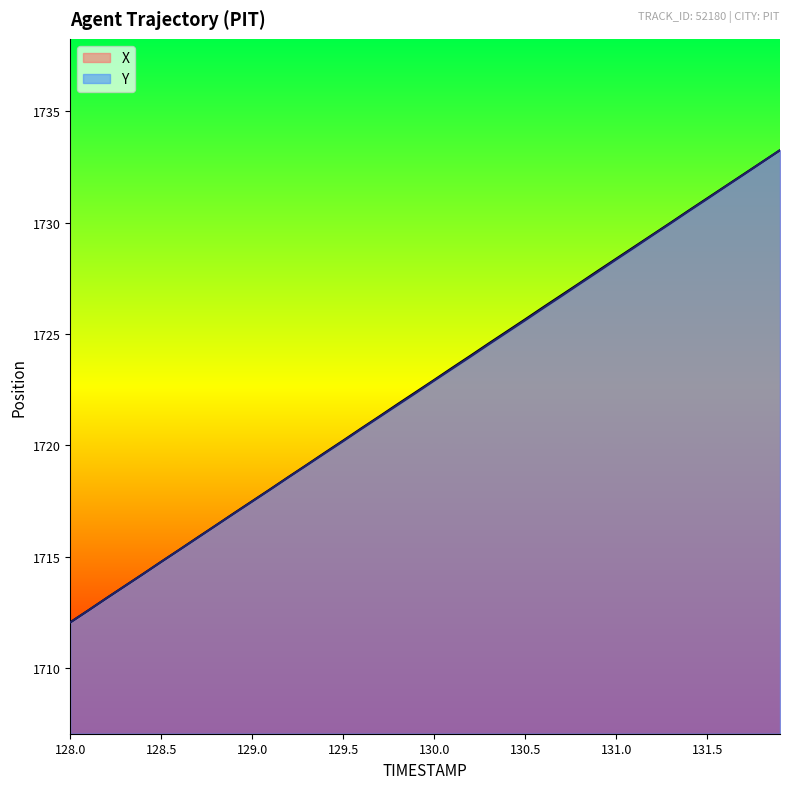

Which series has the largest range (max minus min)?

X